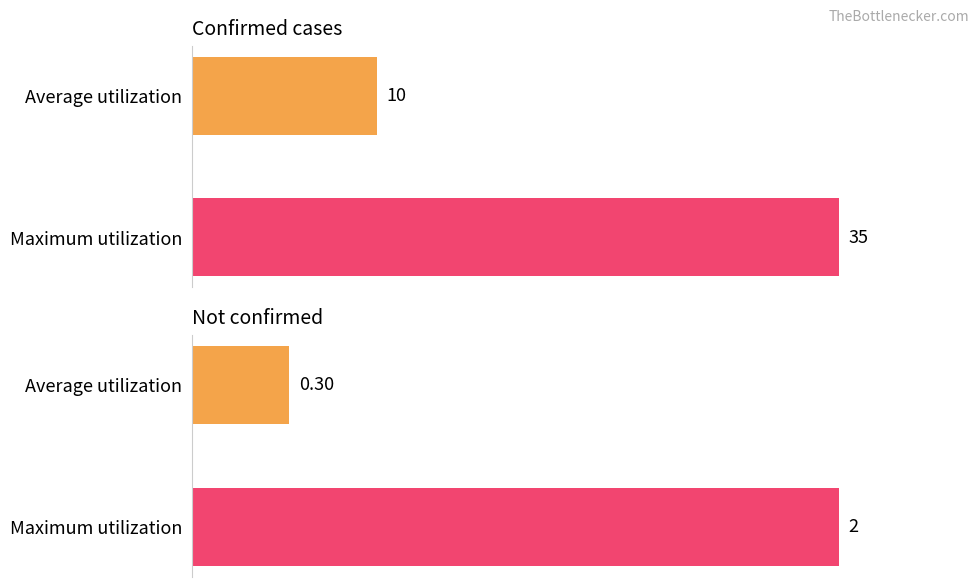

How many bars are there in total?

4